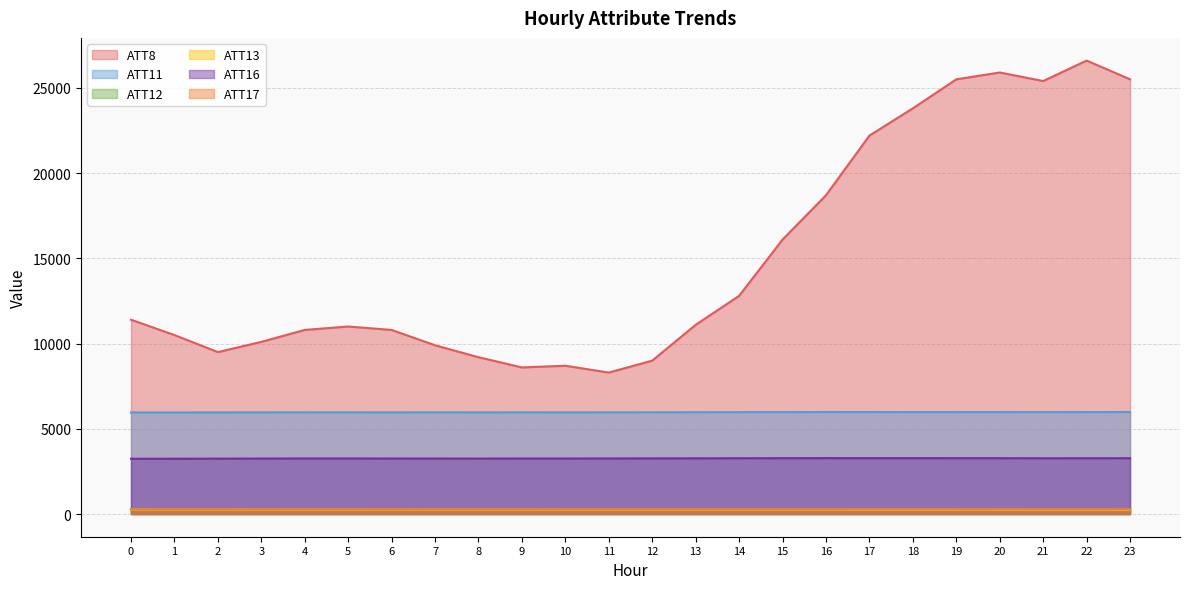

What is the greatest value displayed?

26600.0